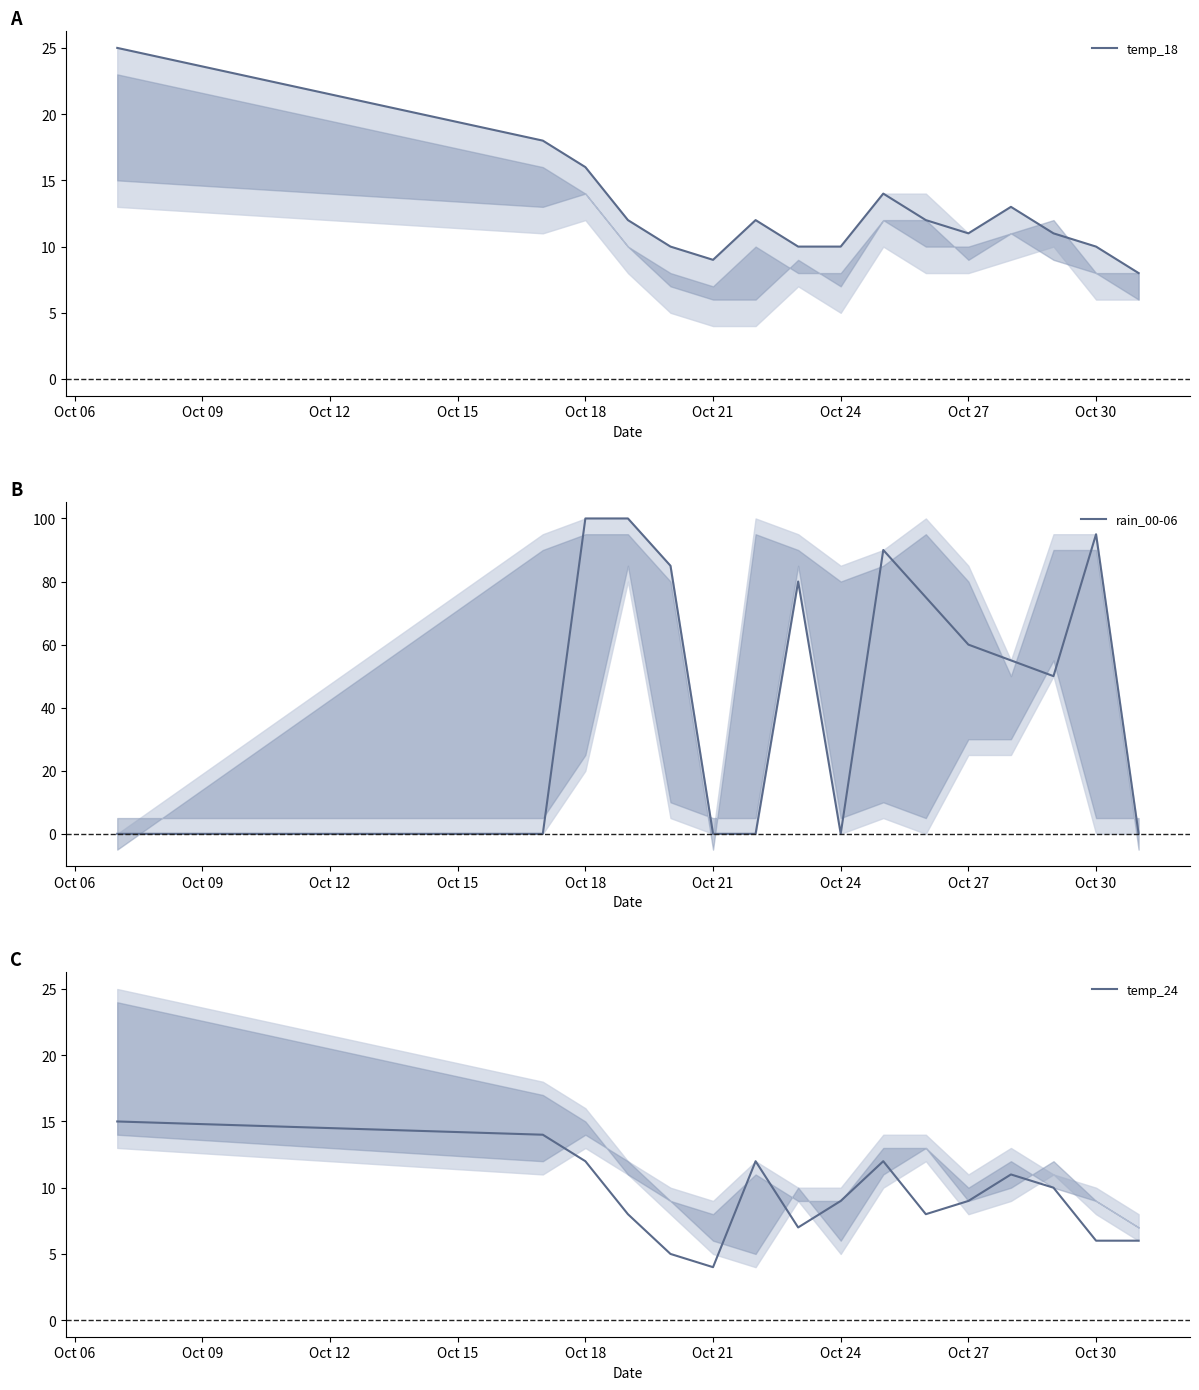

At which label does temp_24 reach its minimum?

Oct 21